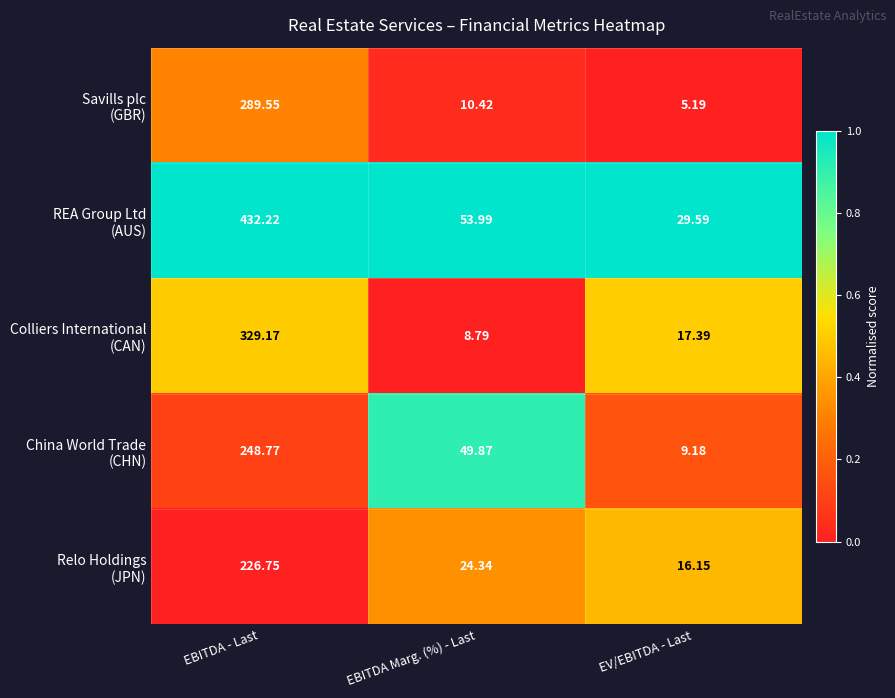

Count the number of categories in the chart.

3